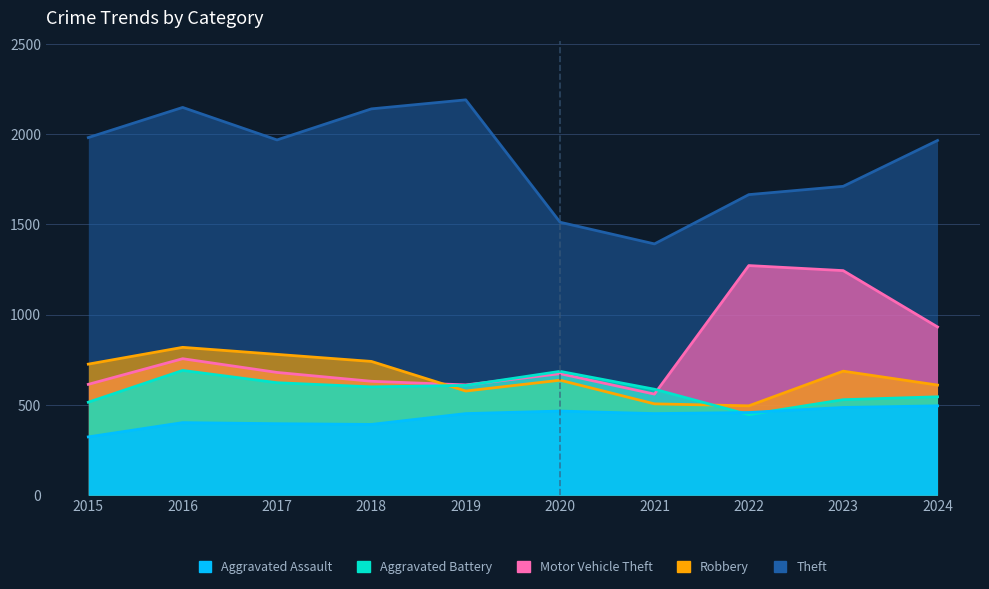

What is the value of the Motor Vehicle Theft point at the 9th from the left?

1244